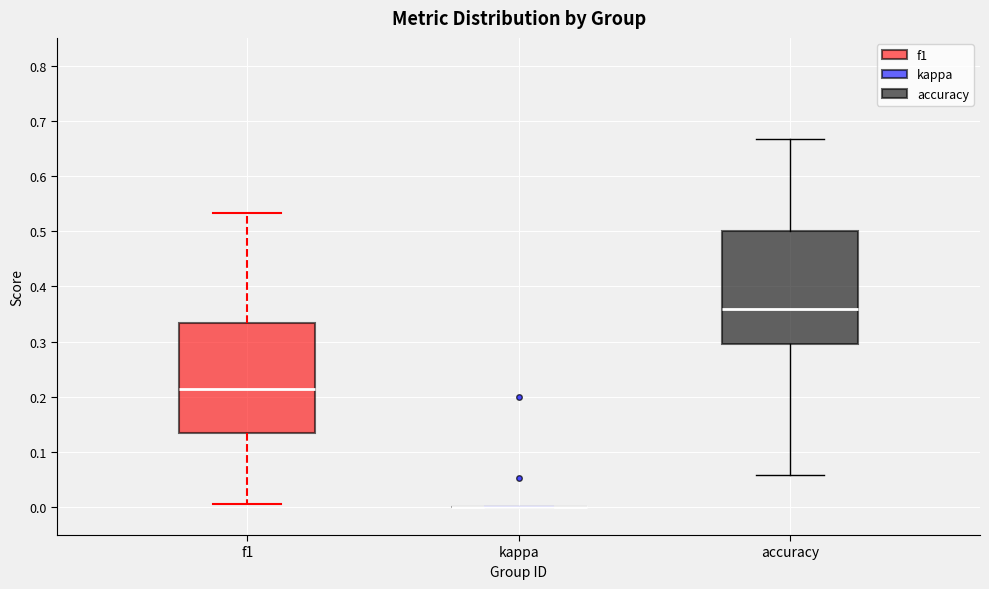

Reading left to right, read every box against the y-axis: the position of its median line, the range the box covers, and the ends of its whiskers. The values are not printed on the chart, so give them approximately, as read against the axis.

f1: median 0.21, box 0.14 to 0.33, whiskers 0.01 to 0.53
kappa: box collapsed to a line at 0.00, whiskers 0.00 to 0.00
accuracy: median 0.36, box 0.30 to 0.50, whiskers 0.06 to 0.67